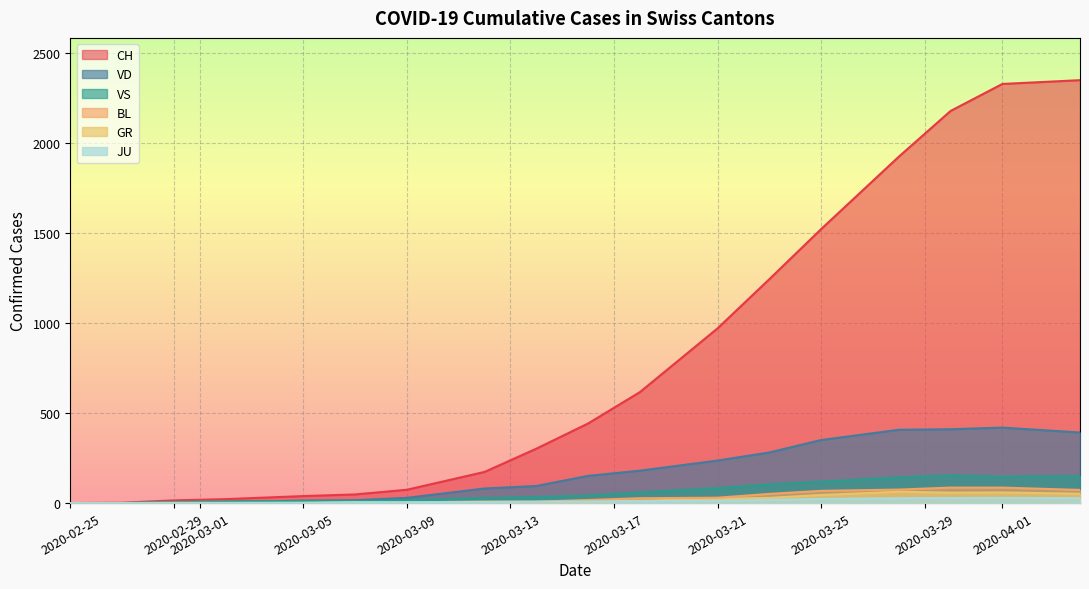

Which series has the largest total across all categories?

CH